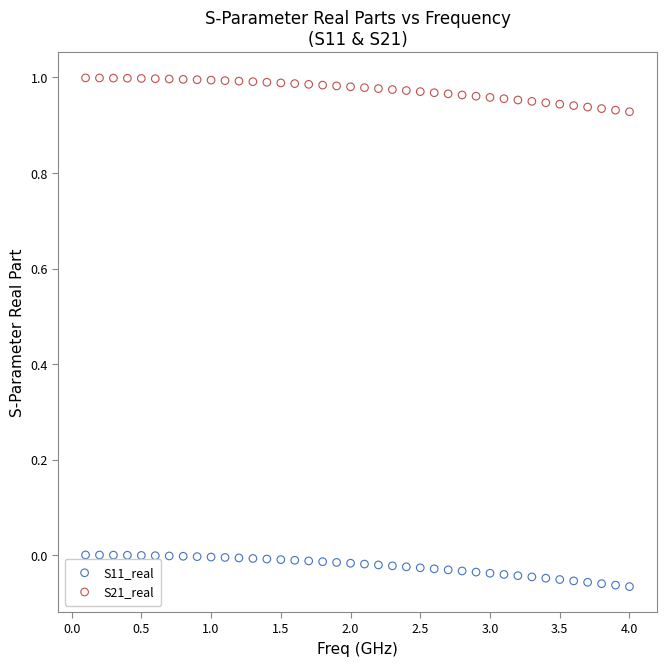

Across all data points, what is the range of Y values (max minus min)?

1.1